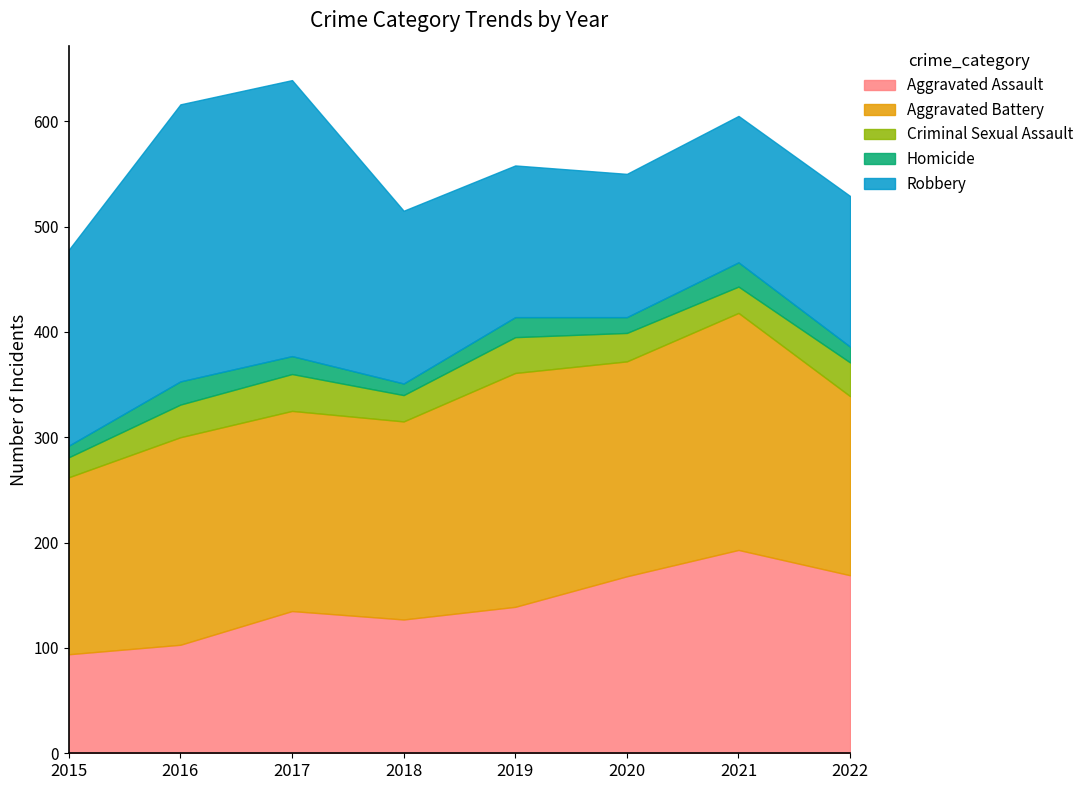

Reading right to left, transcribe all the data shown in this chart.

Aggravated Assault: 169	193	168	139	127	135	103	94
Aggravated Battery: 170	225	204	222	188	190	197	168
Criminal Sexual Assault: 32	25	27	34	25	35	31	19
Homicide: 15	23	15	19	11	17	22	11
Robbery: 143	139	136	144	164	262	263	186